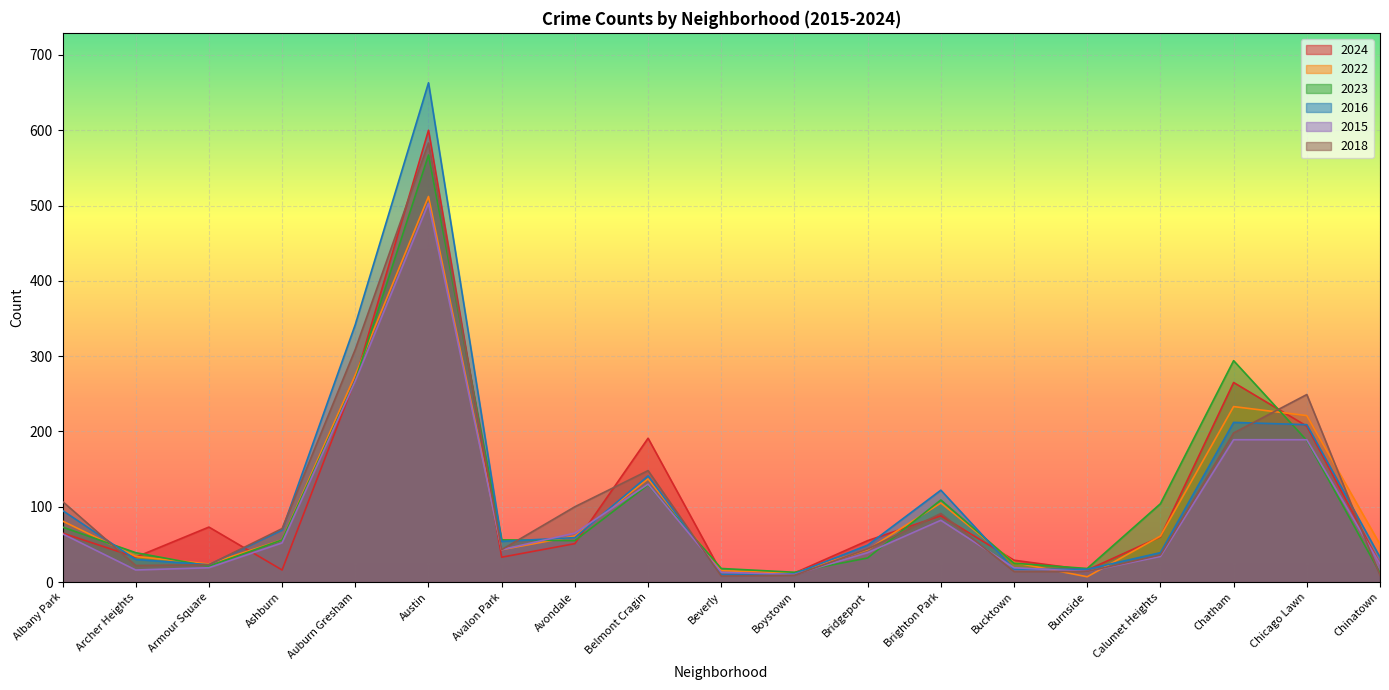

At which category is the sum across all series the highest?

Austin